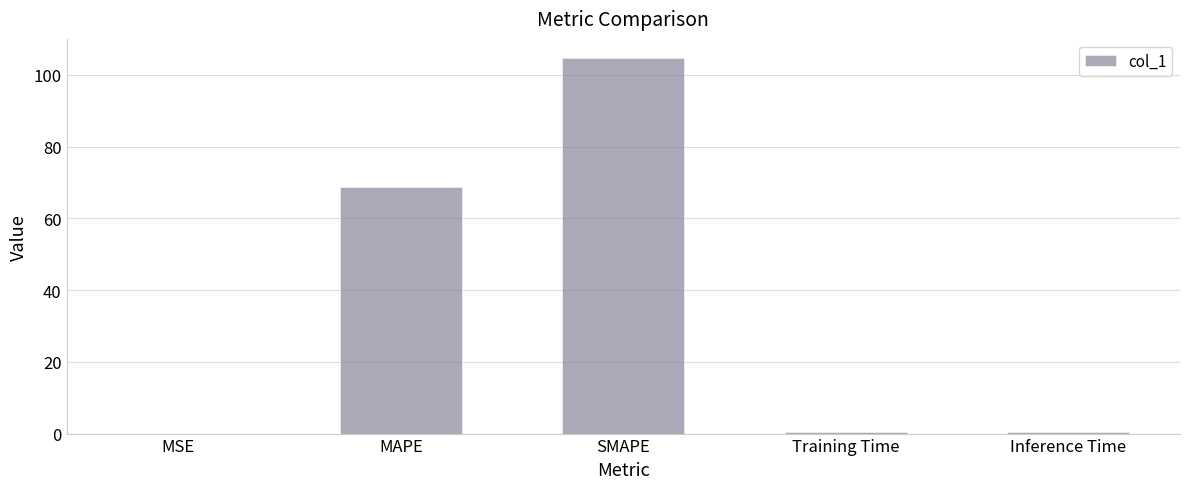

What is the sum of all values?

174.3